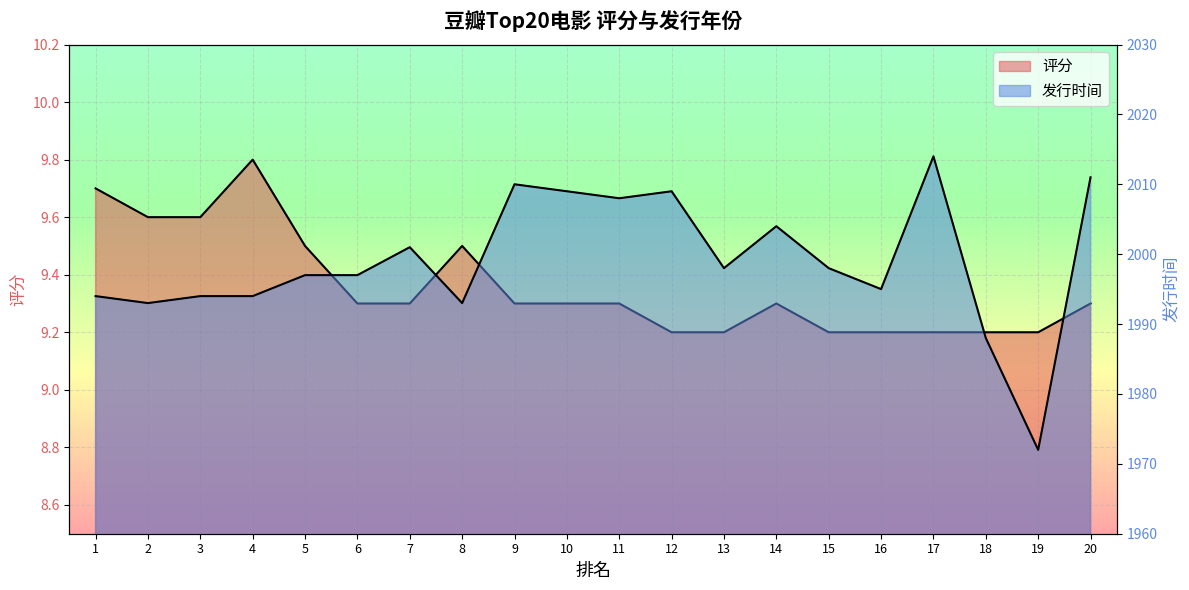

Which series has the largest range (max minus min)?

发行时间